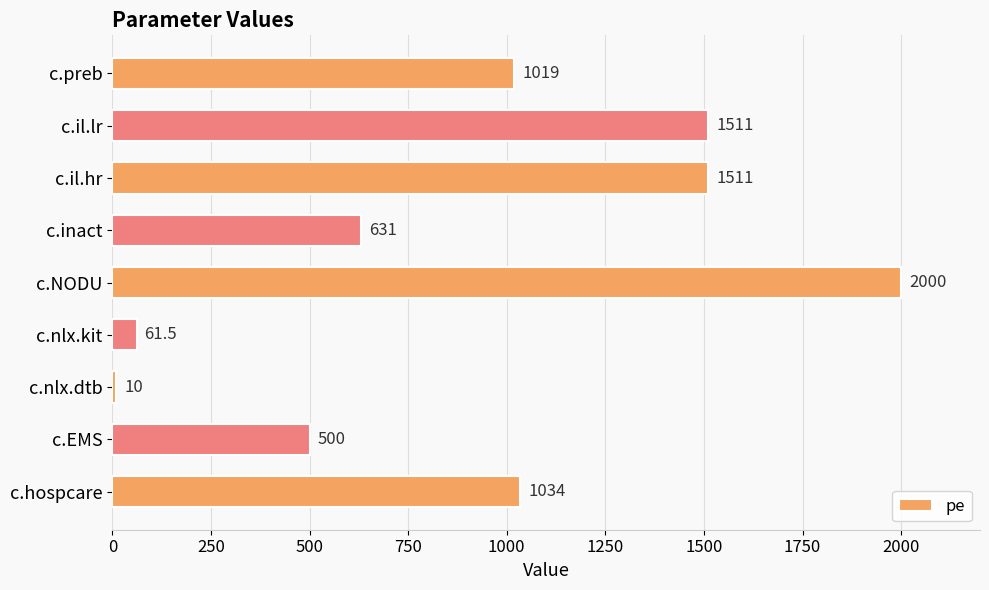

What is the average value?

919.7